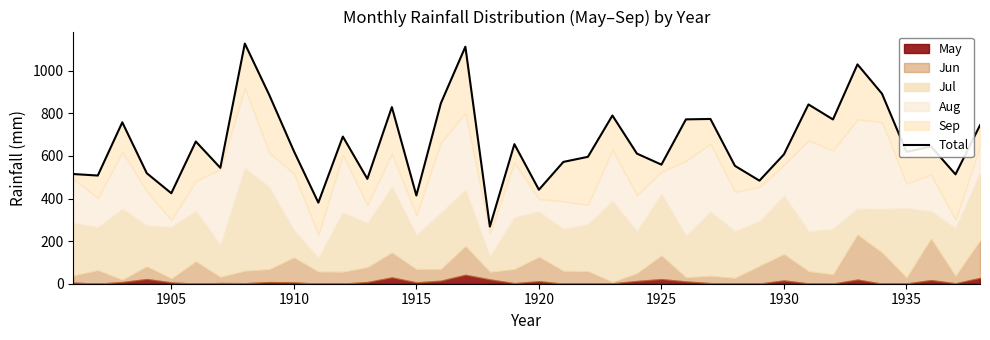

The chart shows a value of 618.9 at 1935. True or false?

True